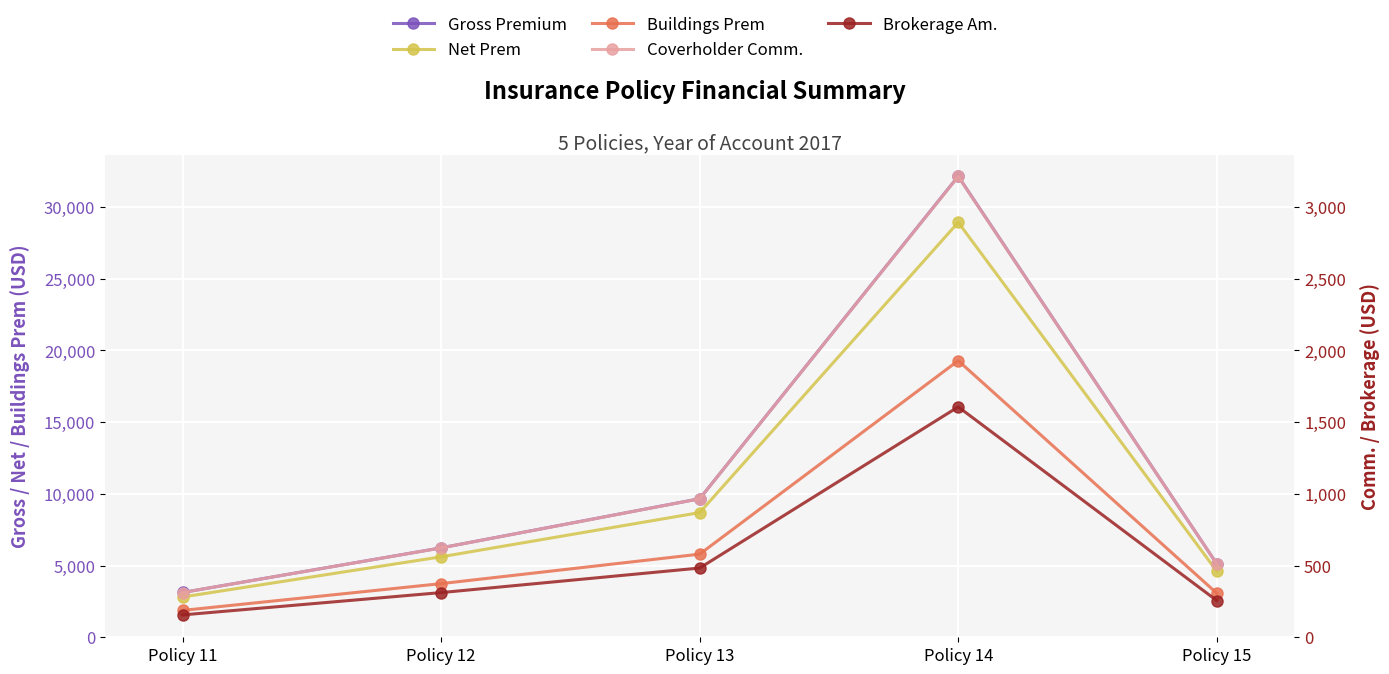

What is the sum of the Buildings Prem values at Policy 15 and Policy 14?

22351.8